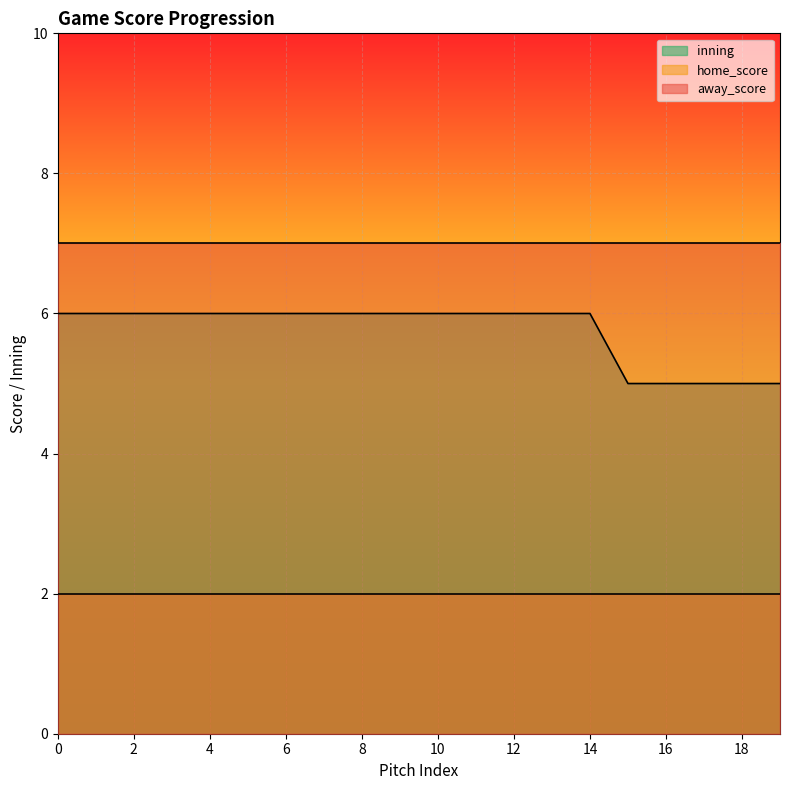

Reading left to right, extract all data points from this chart.

home_score: 2	2	2	2	2	2	2	2	2	2	2	2	2	2	2	2	2	2	2	2
away_score: 7	7	7	7	7	7	7	7	7	7	7	7	7	7	7	7	7	7	7	7
inning: 6	6	6	6	6	6	6	6	6	6	6	6	6	6	6	5	5	5	5	5